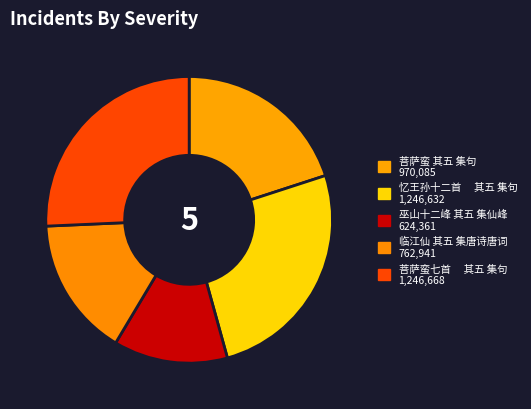

To the nearest percent, what portion does 临江仙 其五 集唐诗唐词 represent?

16%